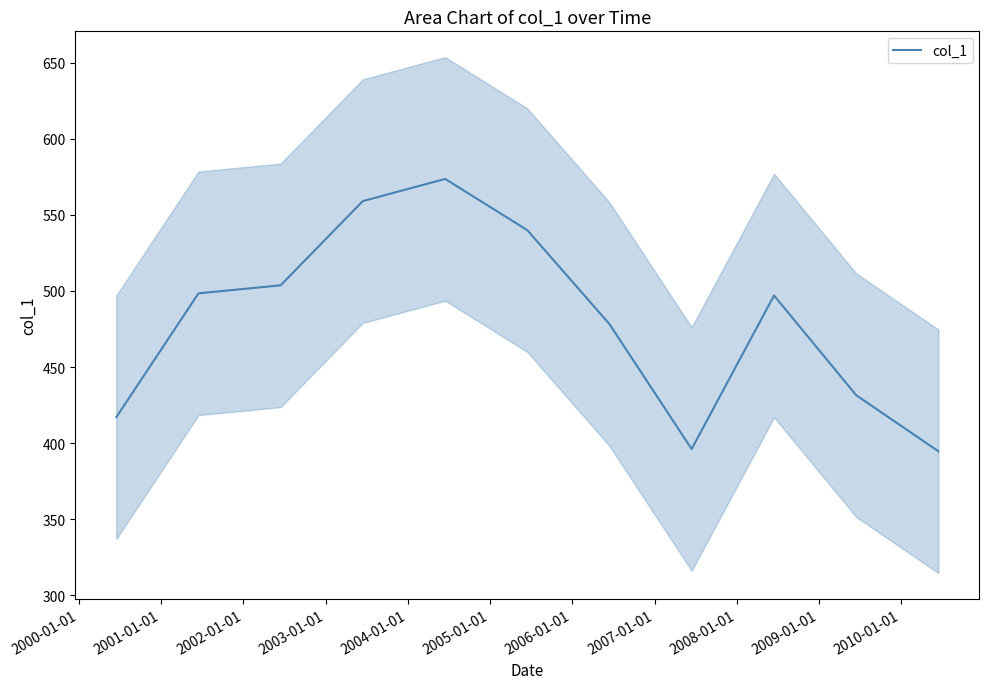

What is the maximum value for col_1?

573.6